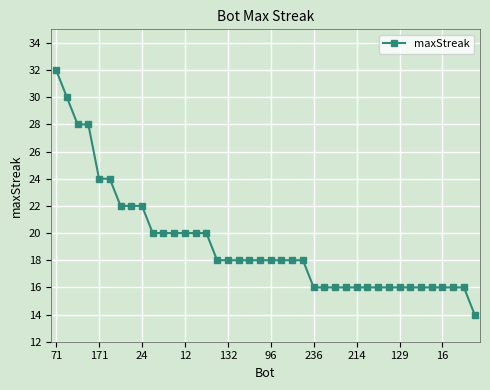

What is the value of the 12th point from the left?

20